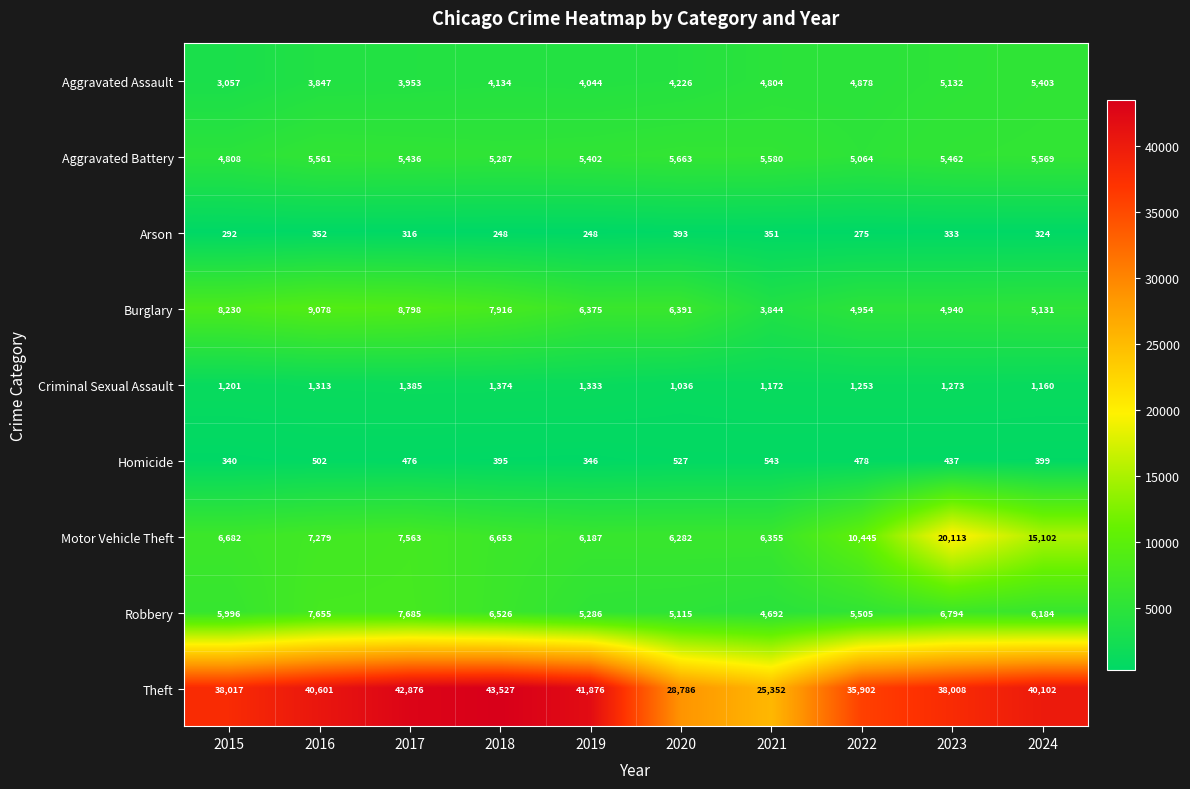

At which label does Theft reach its minimum?

2021